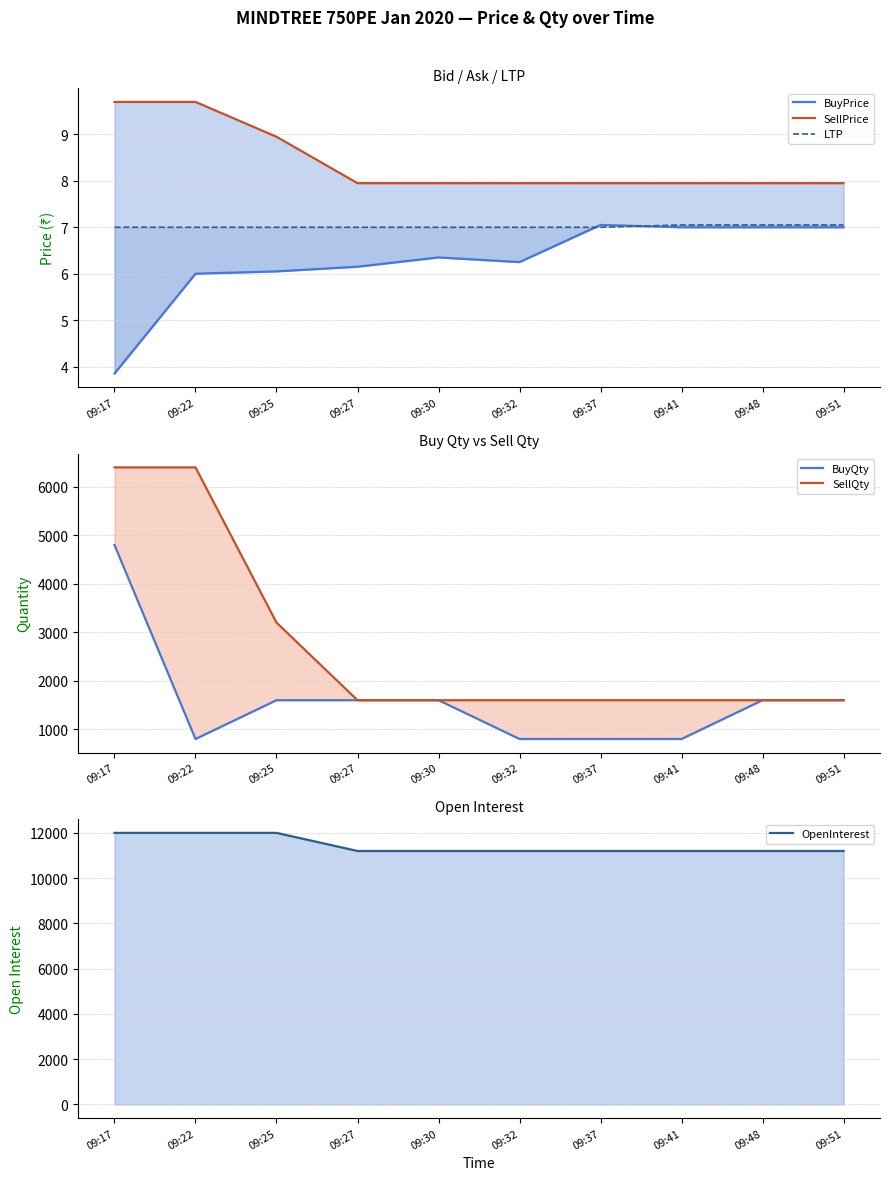

Which category has the lowest value in the LTP series?

09:17